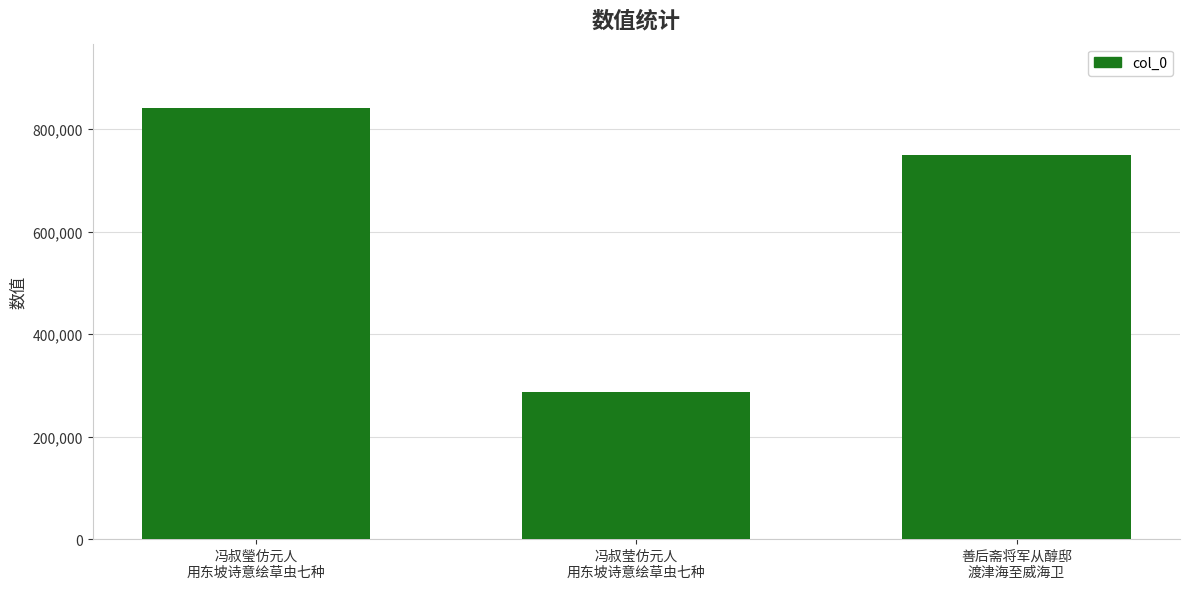

Between 冯叔瑩仿元人
用东坡诗意绘草虫七种 and 善后斋将军从醇邸
渡津海至威海卫, which is larger?

冯叔瑩仿元人
用东坡诗意绘草虫七种